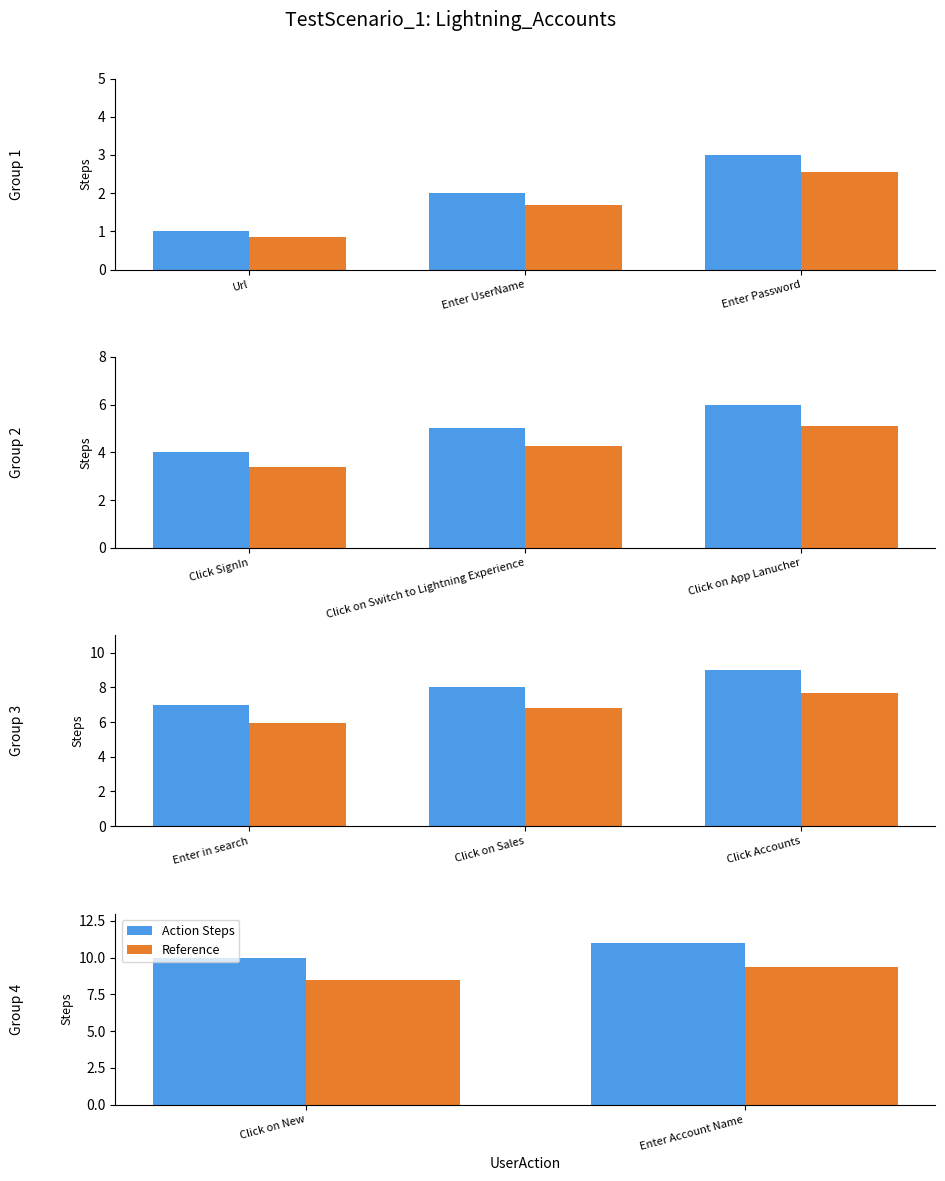

How many bars are there in each group?

2